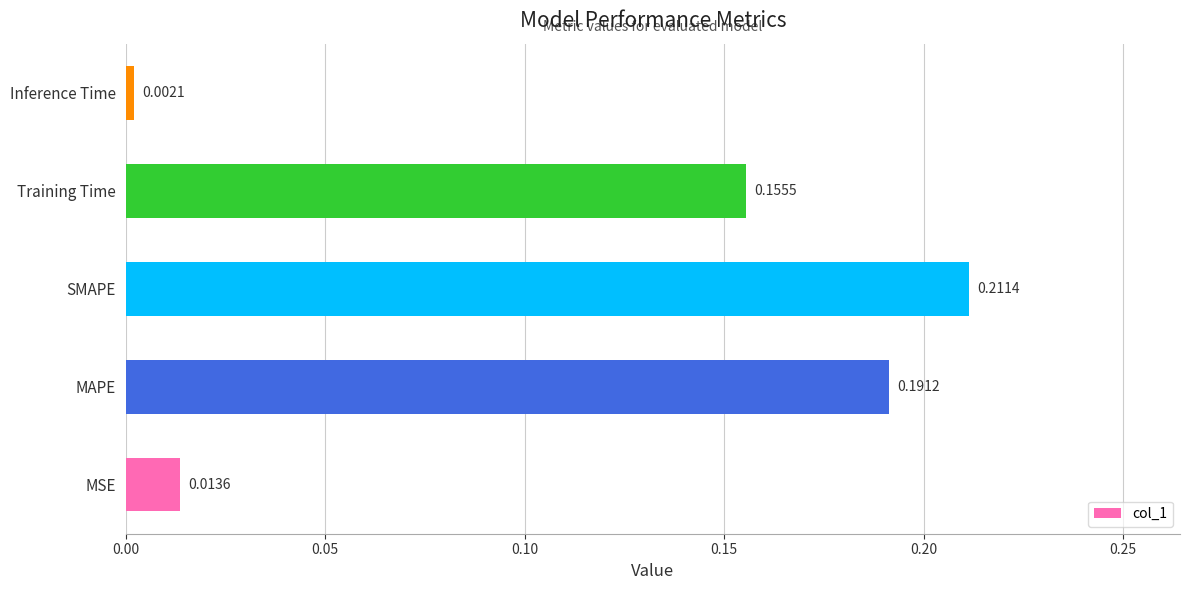

Rank the categories by value from lowest to highest.

Inference Time, MSE, Training Time, MAPE, SMAPE